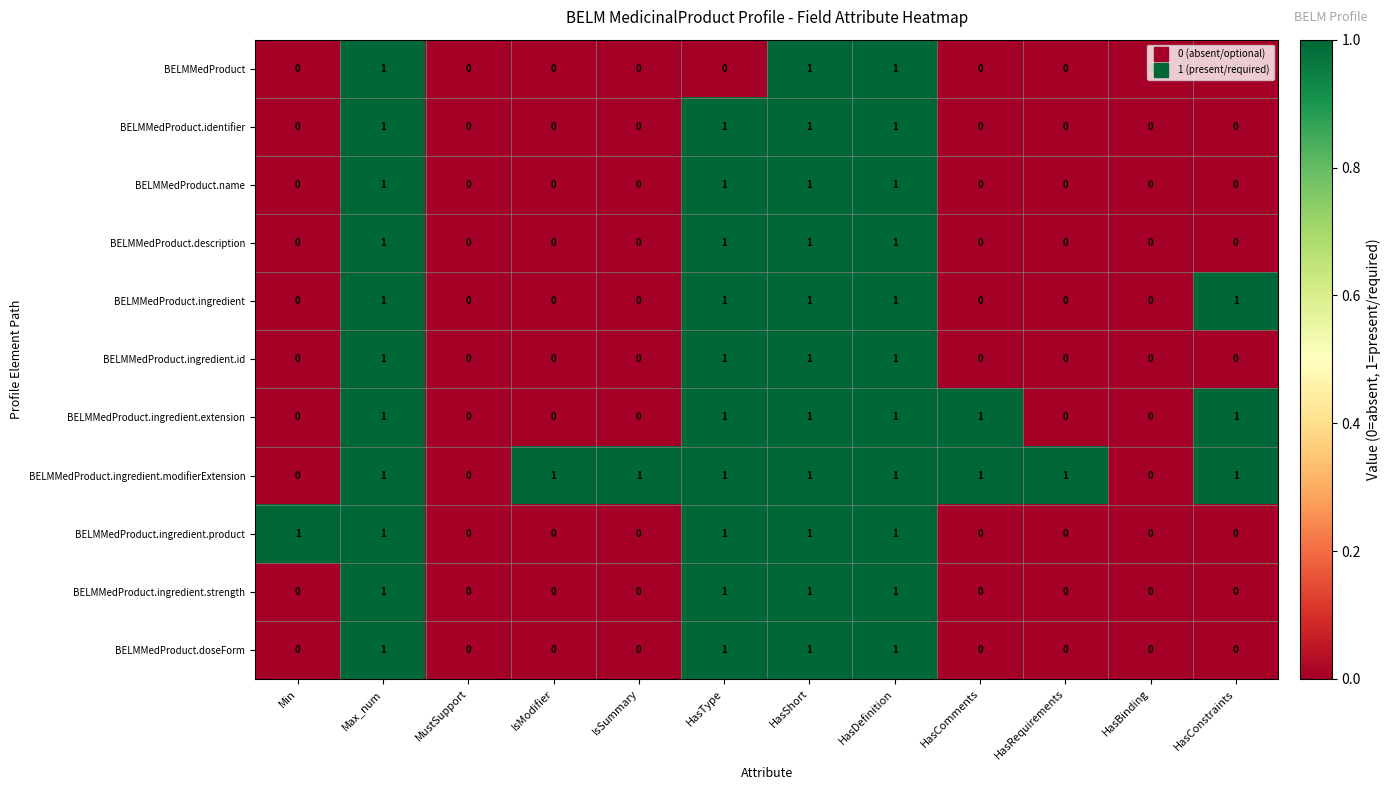

What is the total value across all series at HasShort?

11